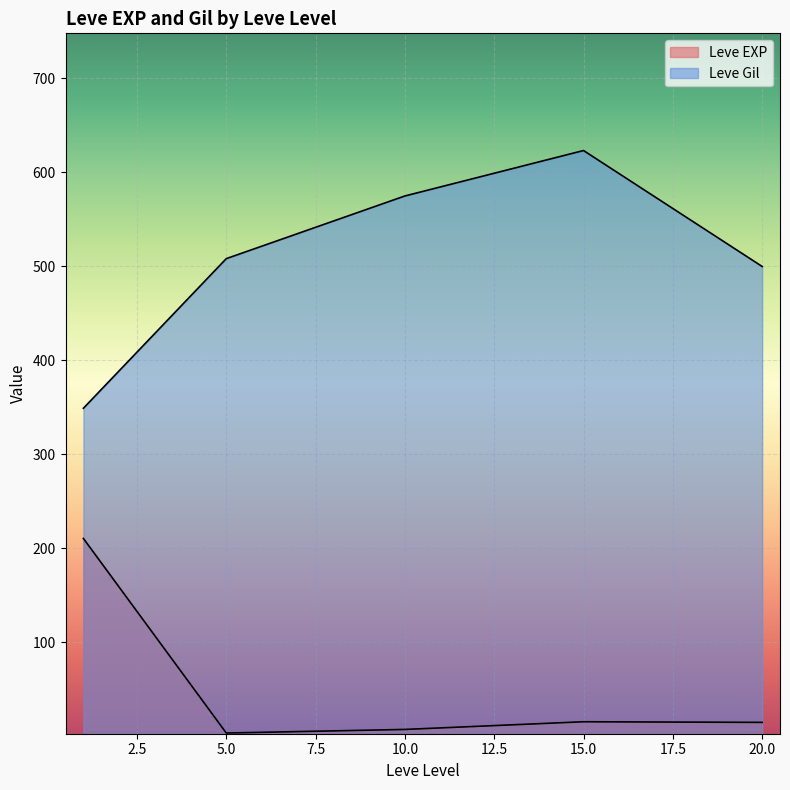

Where is the first local maximum for Leve EXP?

1